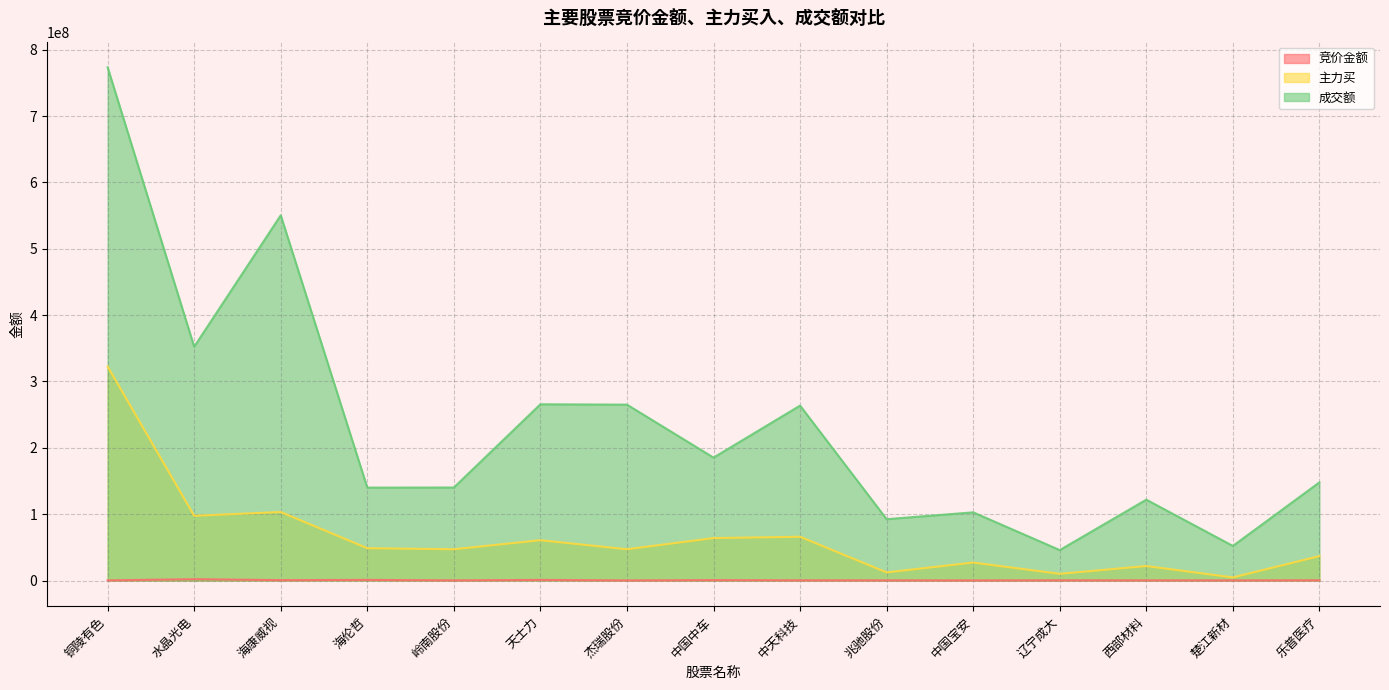

Does the chart display data point markers on the line(s)?

No